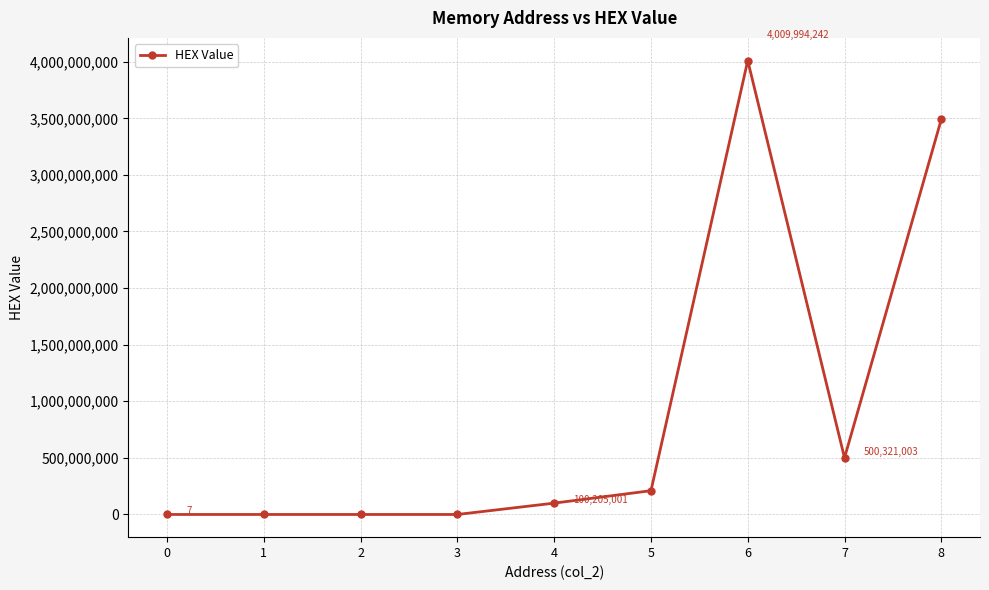

True or false: the data has more than 2 interior local peaks.

False